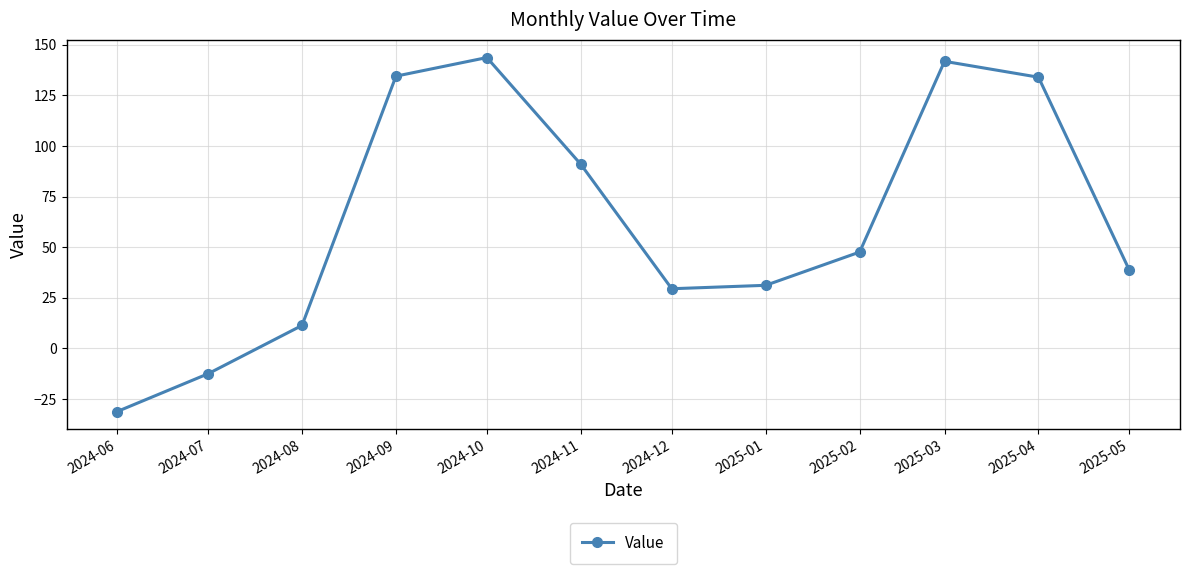

Which label corresponds to the largest value in the chart?

2024-10